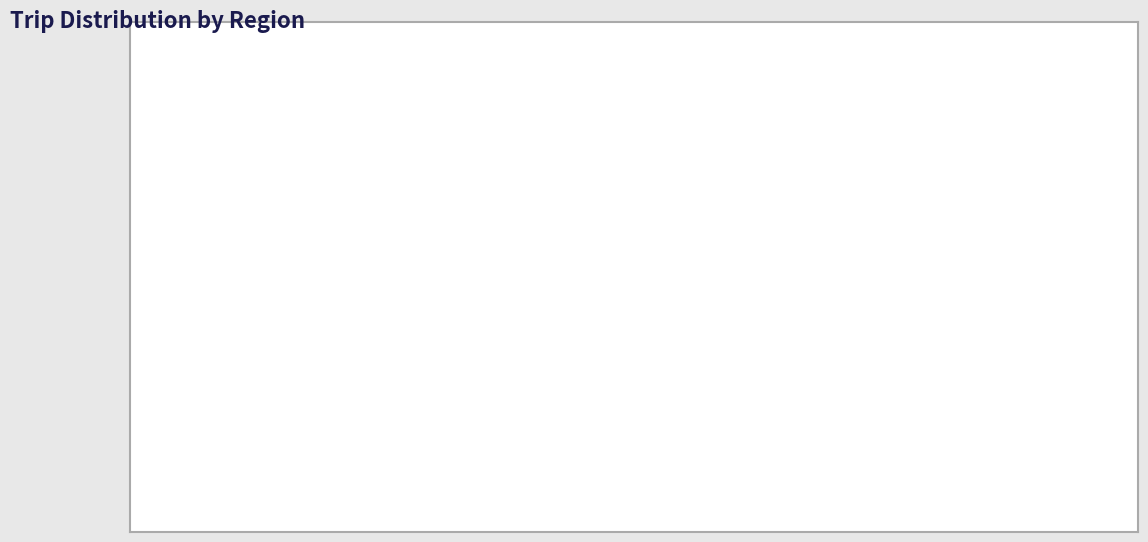

Count the number of slices in the pie.

9